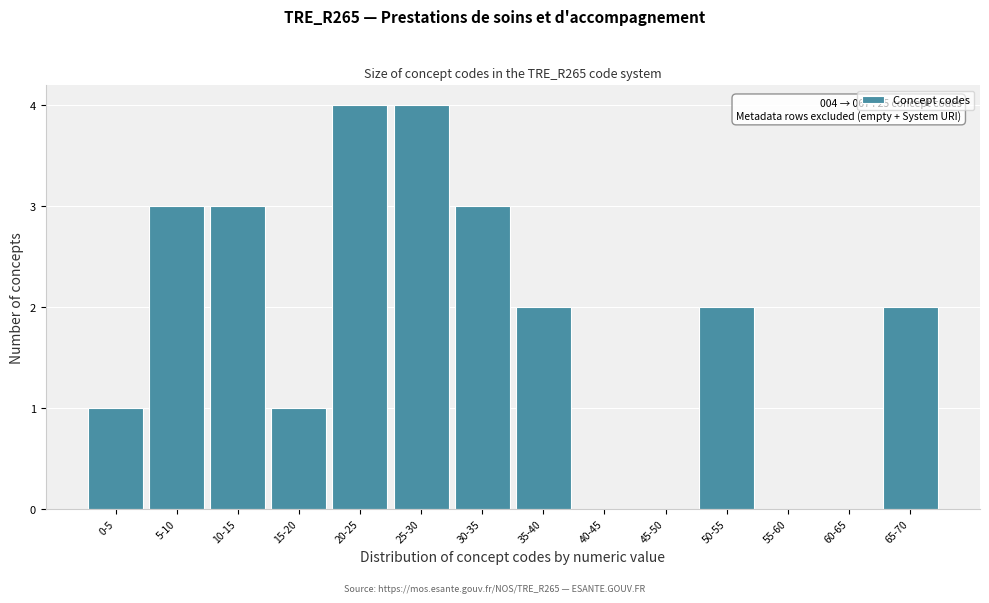

Reading left to right, list all the values displayed in this chart.

0-5=1	5-10=3	10-15=3	15-20=1	20-25=4	25-30=4	30-35=3	35-40=2	40-45=0	45-50=0	50-55=2	55-60=0	60-65=0	65-70=2